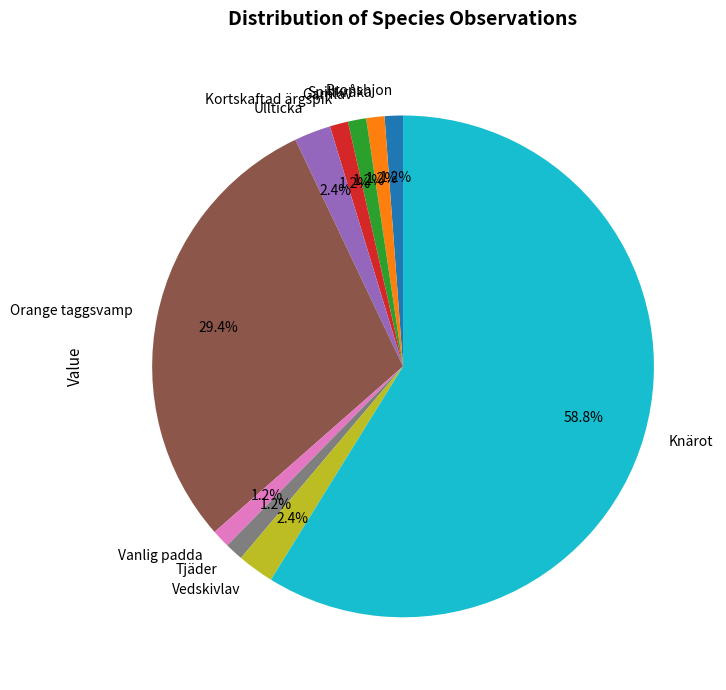

Is there a majority slice in this chart?

Yes